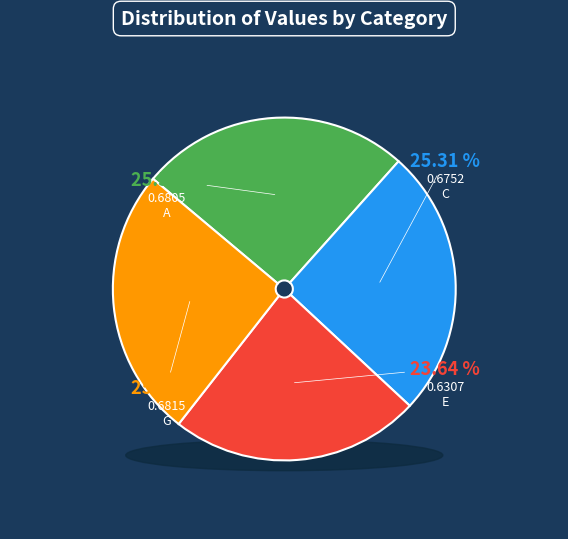

What percentage is the G slice, to the nearest percent?

26%